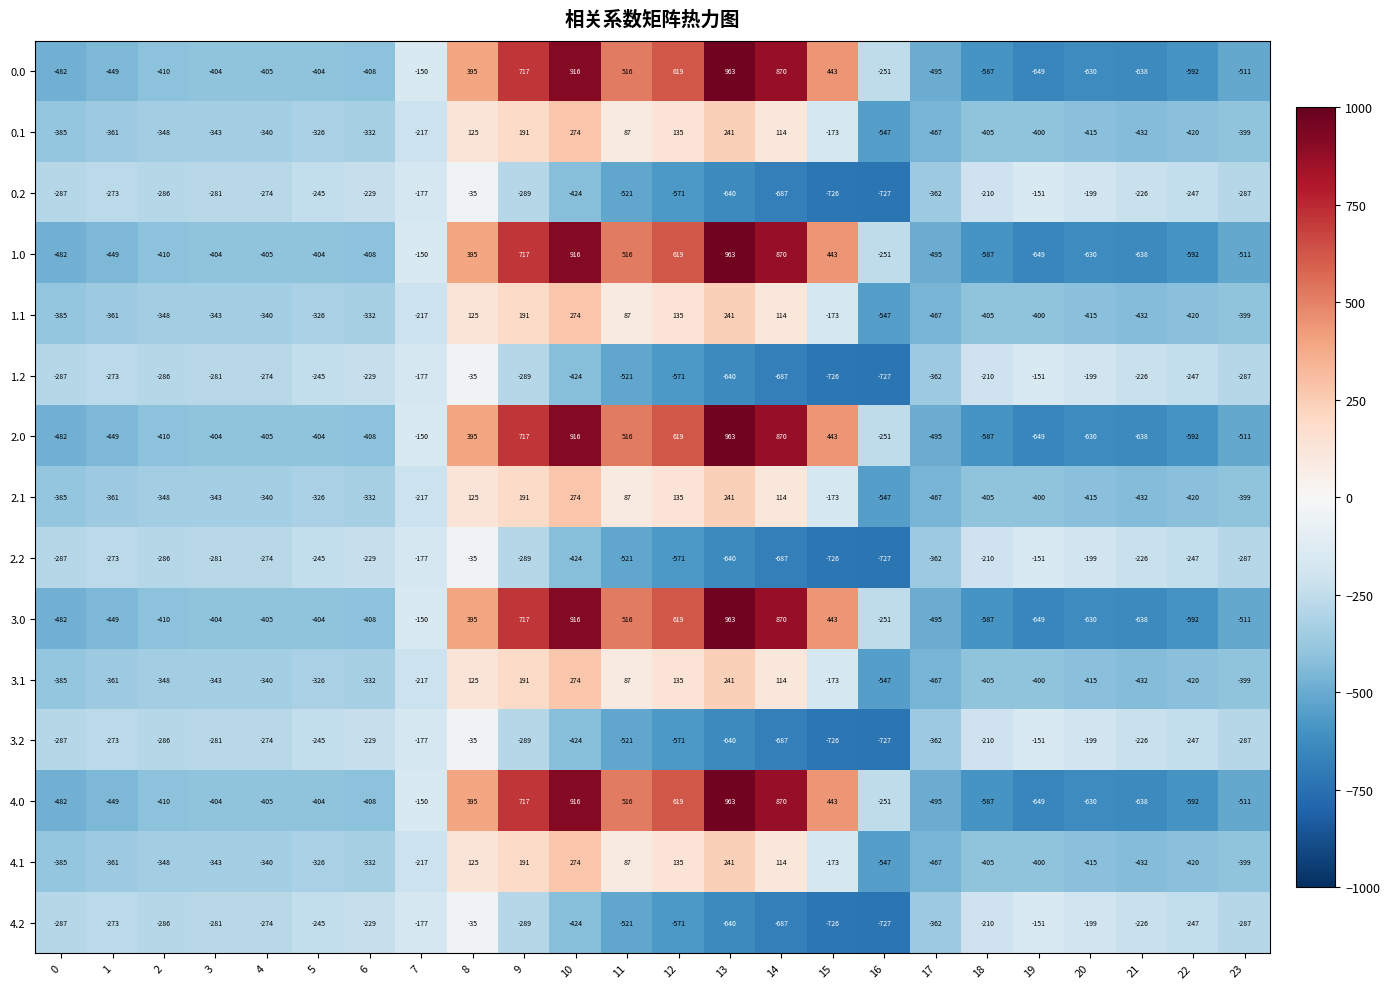

What is the total value across all series at 21?

-6480